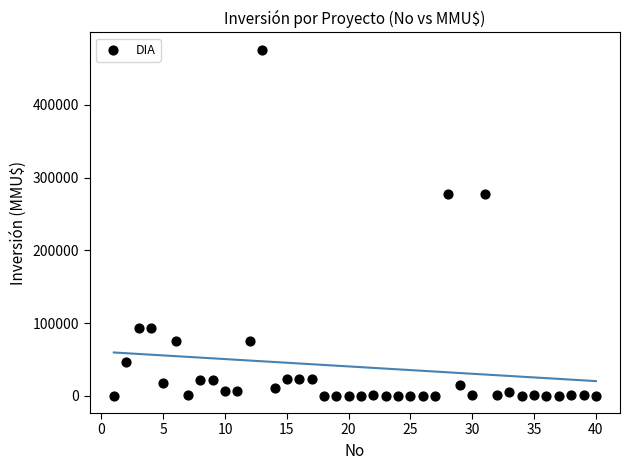

What is the range of X values (max minus min)?

39